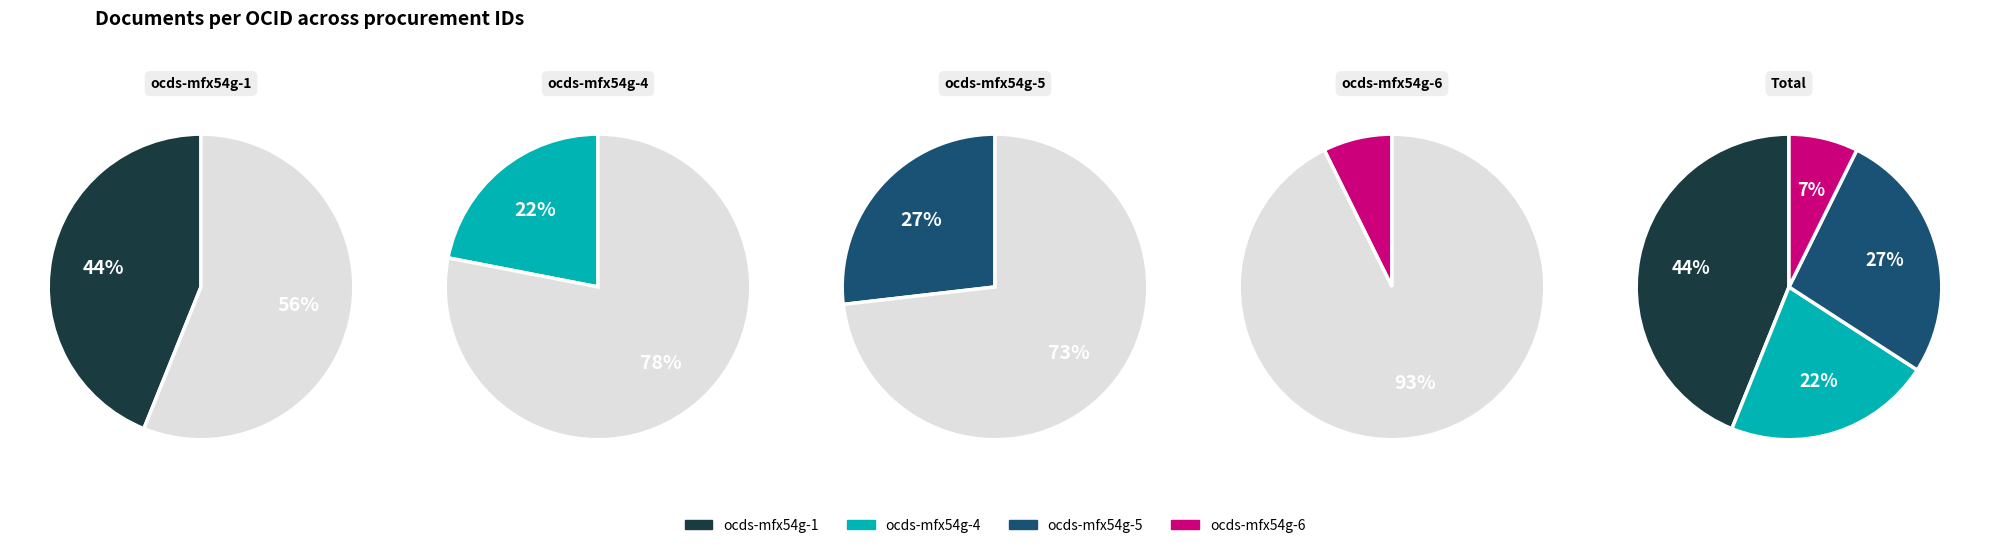

What is the ratio of the value at ocds-mfx54g-1 to the value at ocds-mfx54g-4?

2.0